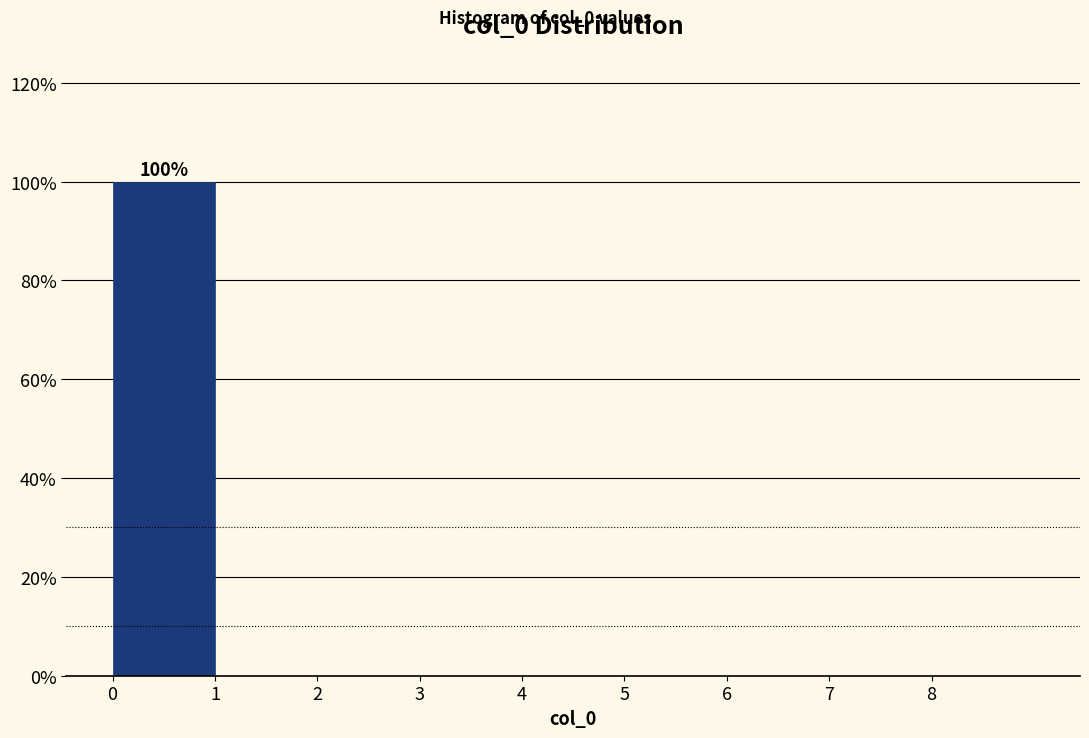

Over which range of the x-axis is the bar tallest?

0 to 1